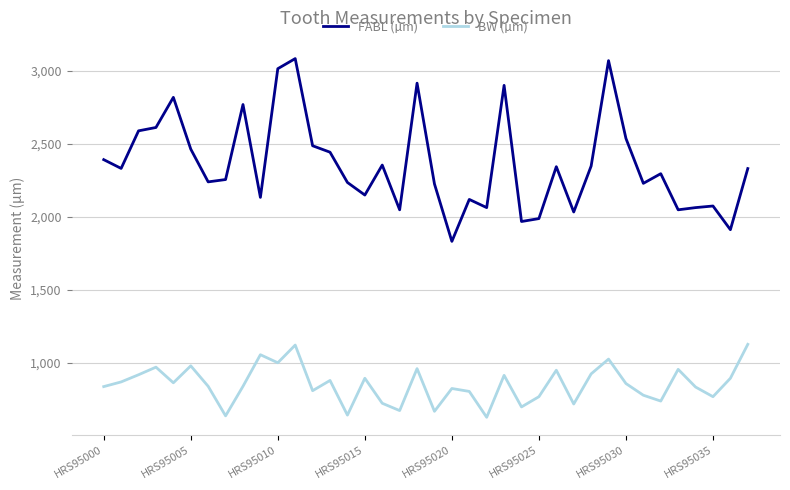

What is the difference between the maximum and minimum values in the FABL (µm) series?

1250